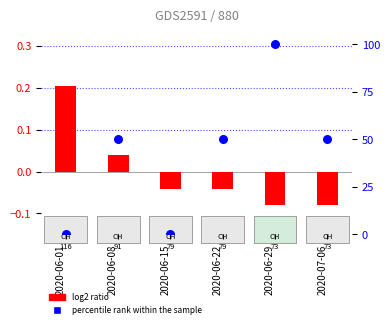

What are all the series names shown in the legend?

log2 ratio, percentile rank within the sample